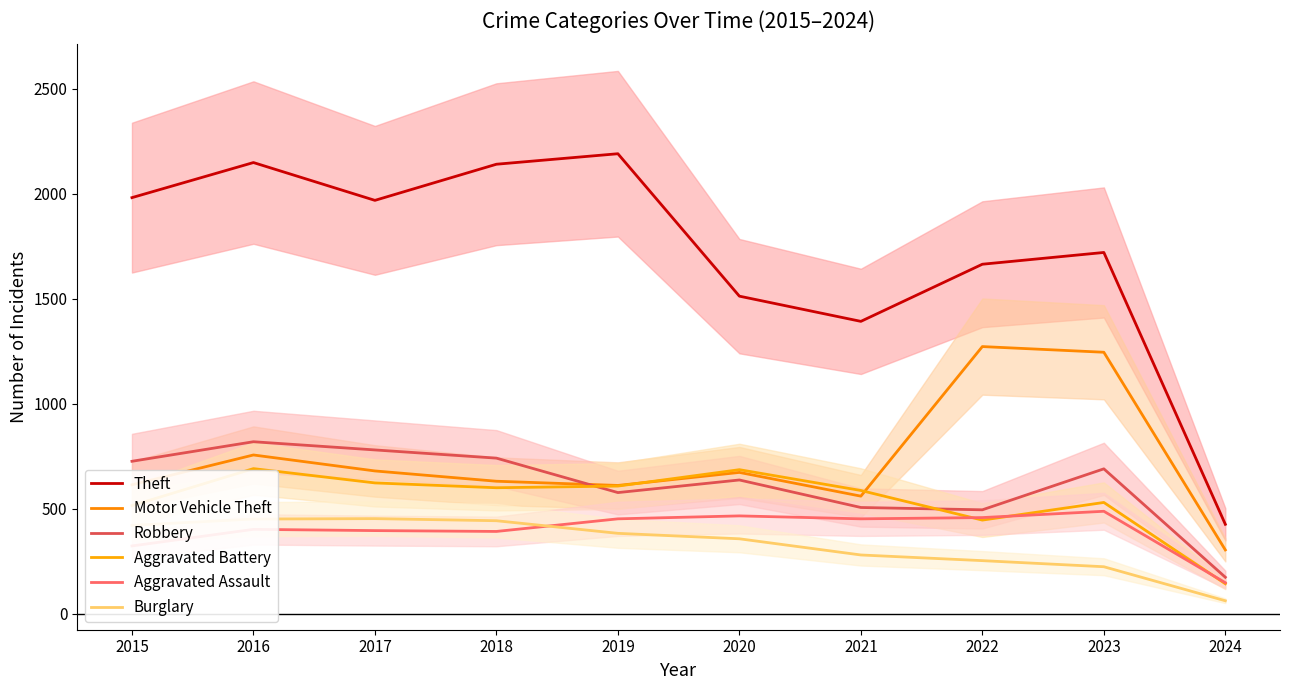

Is it true that Robbery equals 174 at 2024?

True